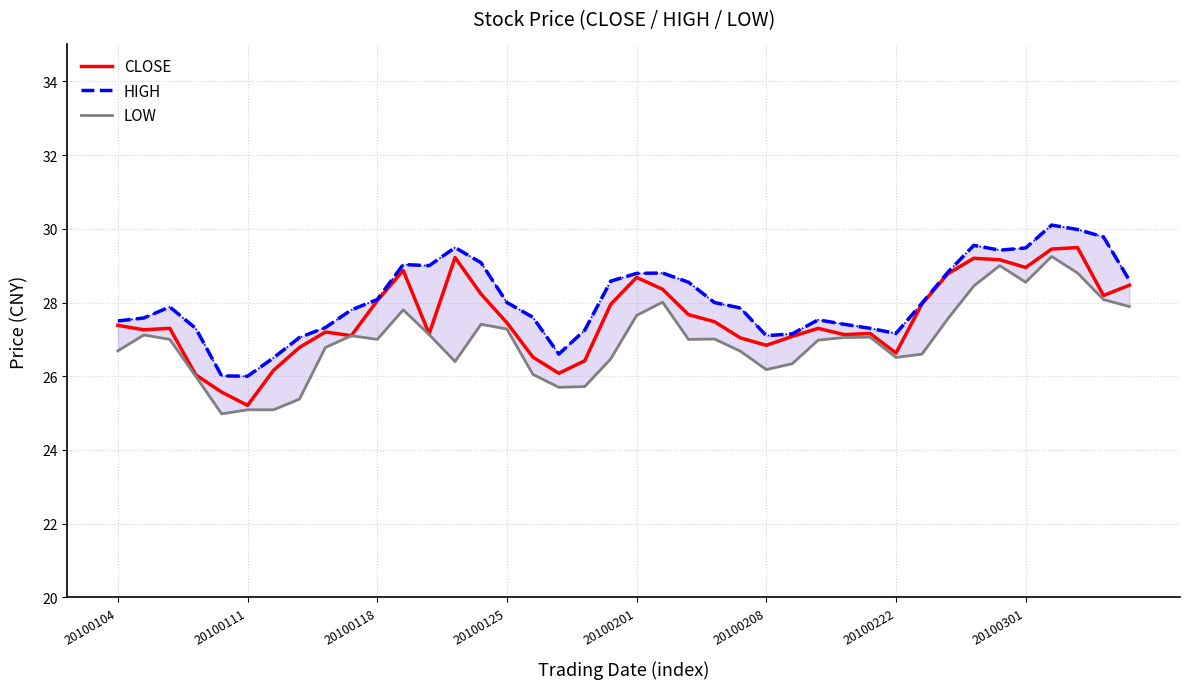

True or false: CLOSE and LOW cross at least once.

False